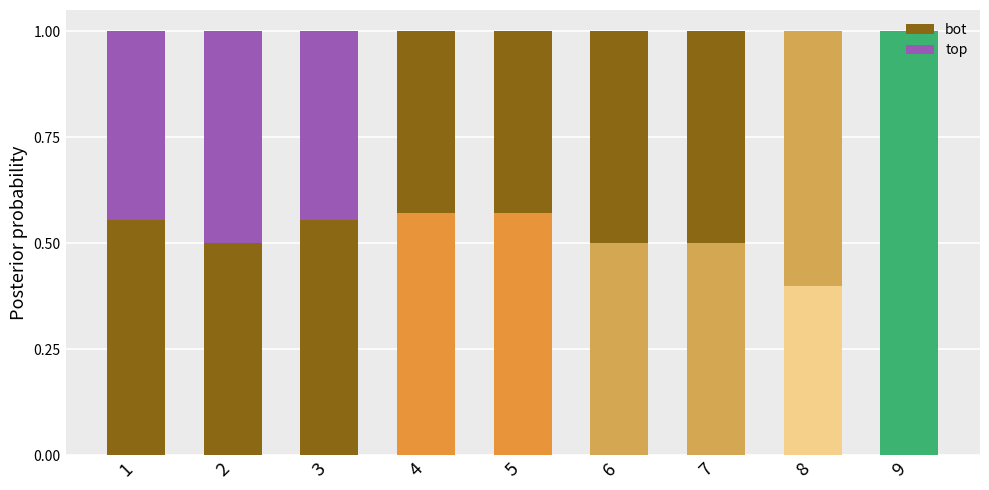

What is the approximate value of bot at 8?

0.4